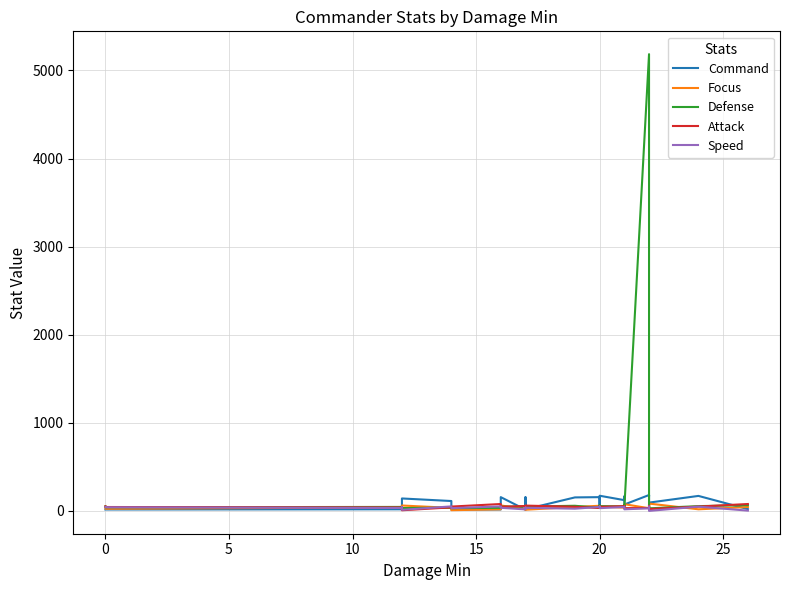

The Defense series shows 96 at 28. True or false?

False